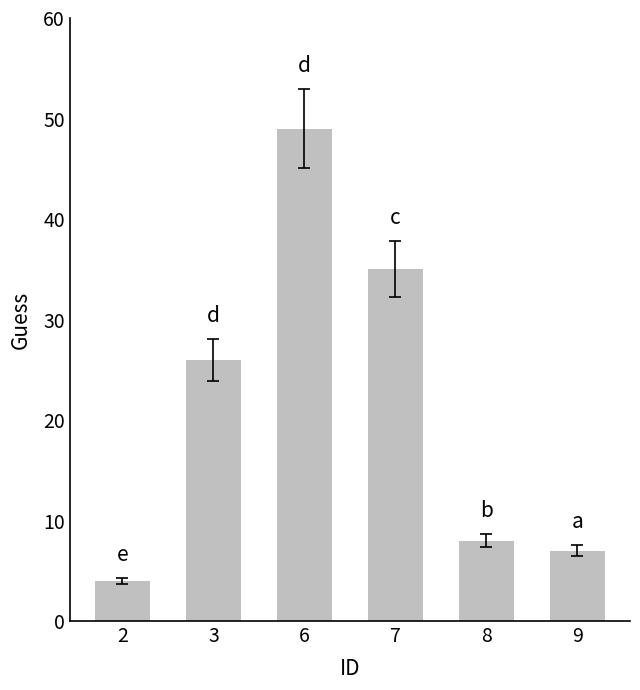

True or false: the data shows 80 at 6.

False